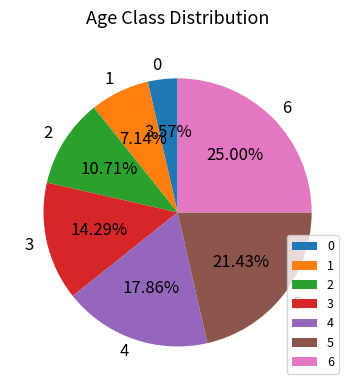

To the nearest percent, what is the difference between the 3 and 6 slice percentages?

11%